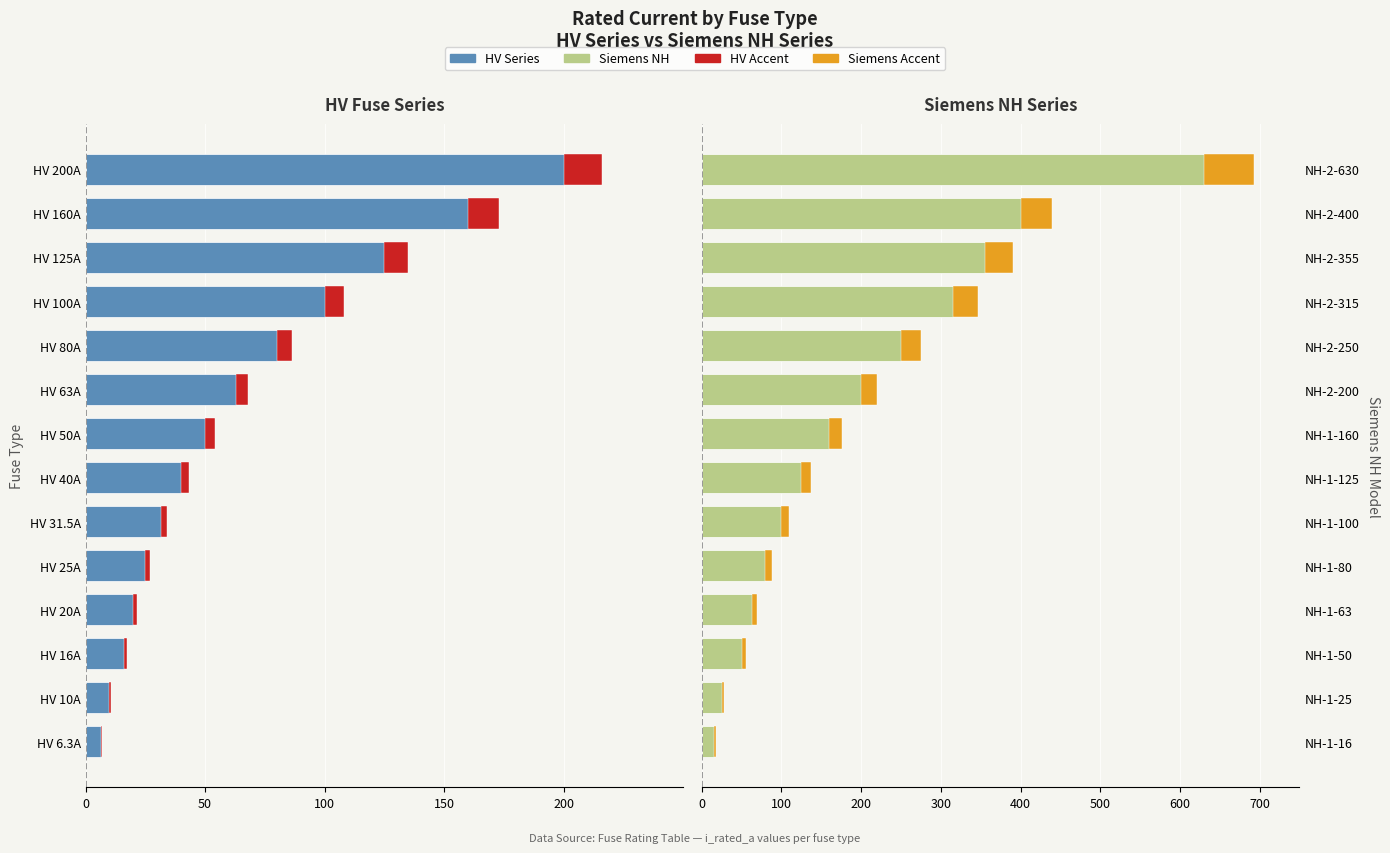

Which series has the largest total across all categories?

Siemens NH